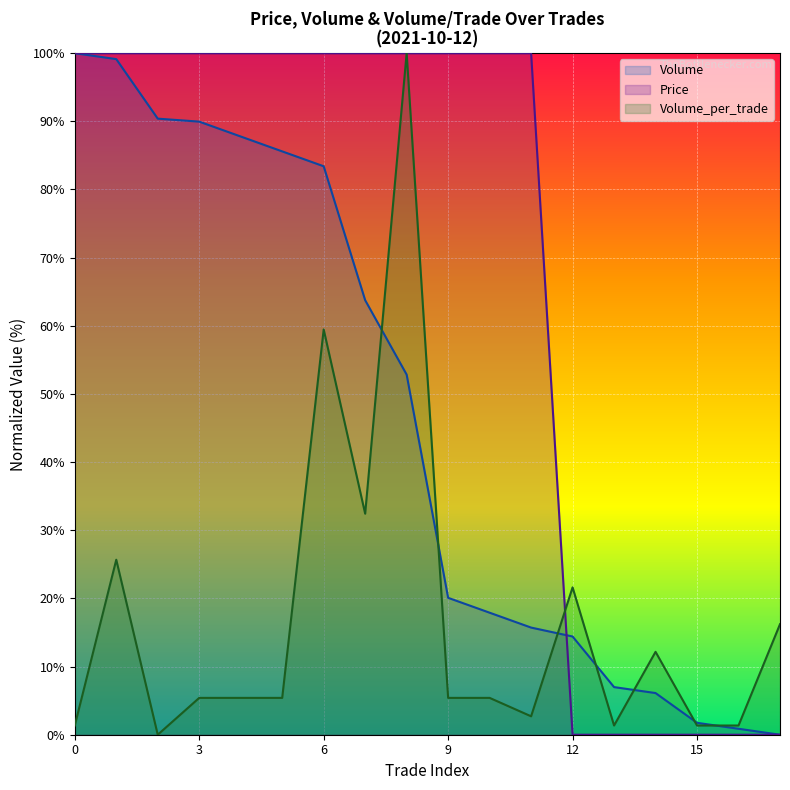

List the labels in order of Price value, largest first.

0, 1, 2, 3, 4, 5, 6, 7, 8, 9, 10, 11, 12, 13, 14, 15, 16, 17